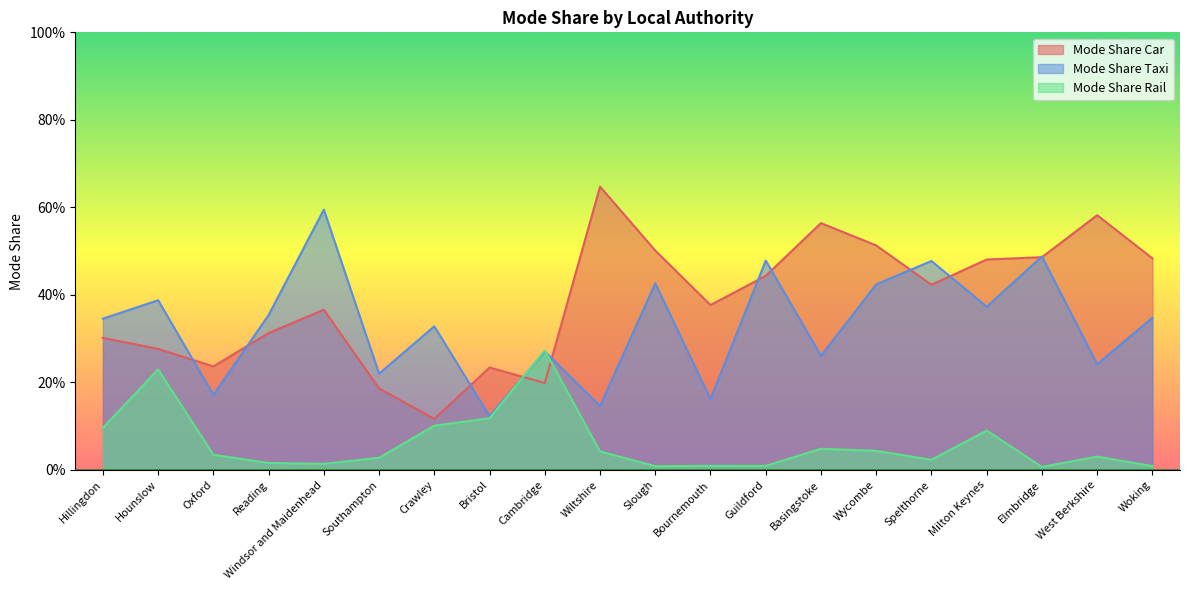

What is the sum of all Mode Share Car values?

7.7